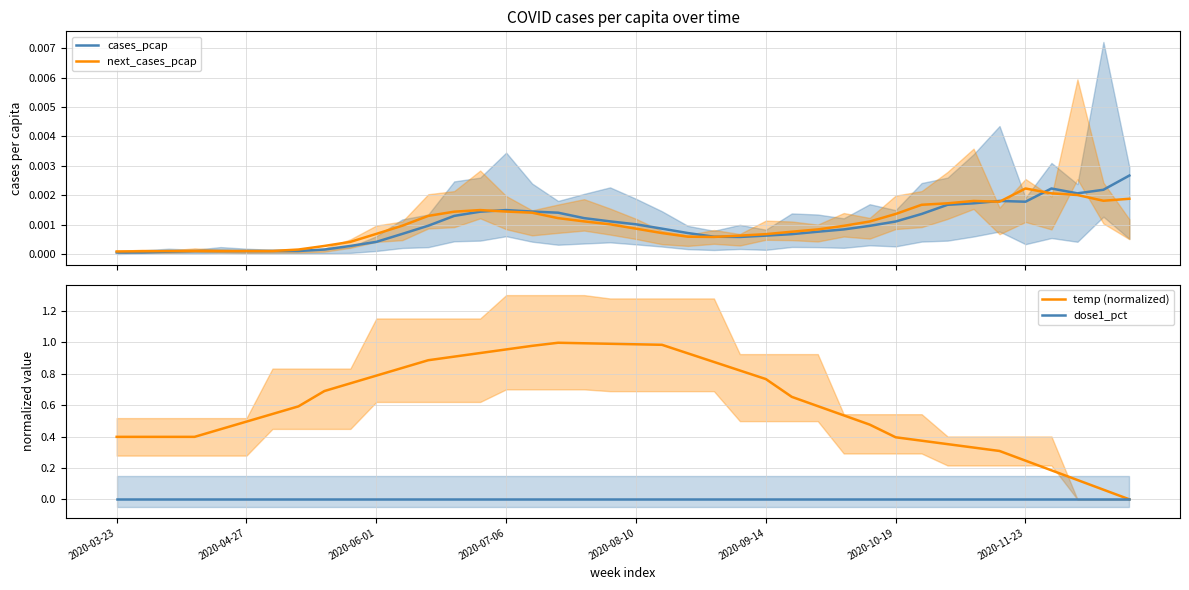

How many interior local peaks does the next_cases_pcap series have?

4